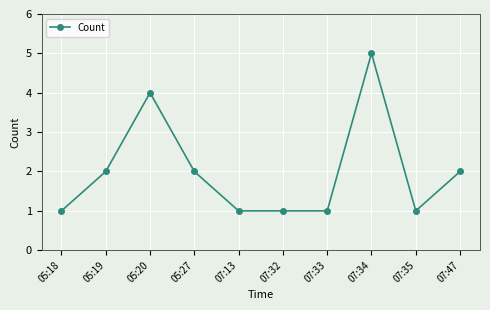

The value at 05:18 is 1. True or false?

True